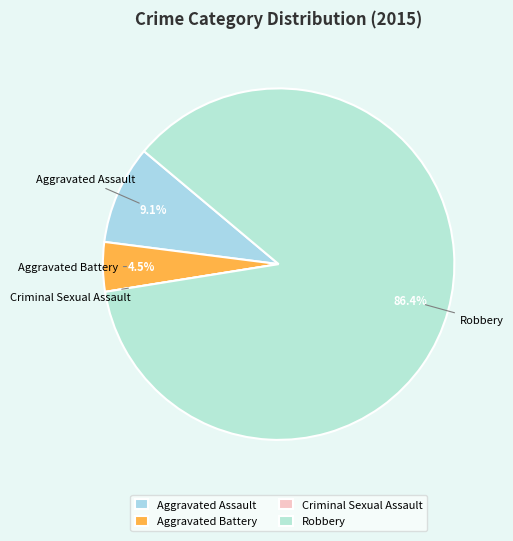

To the nearest percent, what portion does Robbery represent?

86%